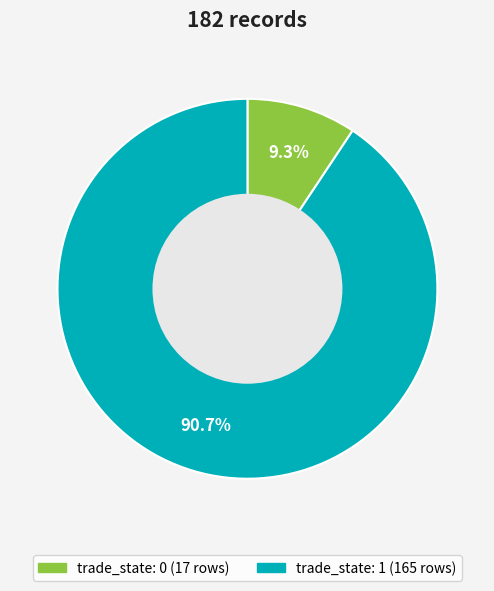

Is there any slice that represents more than half of the pie?

Yes